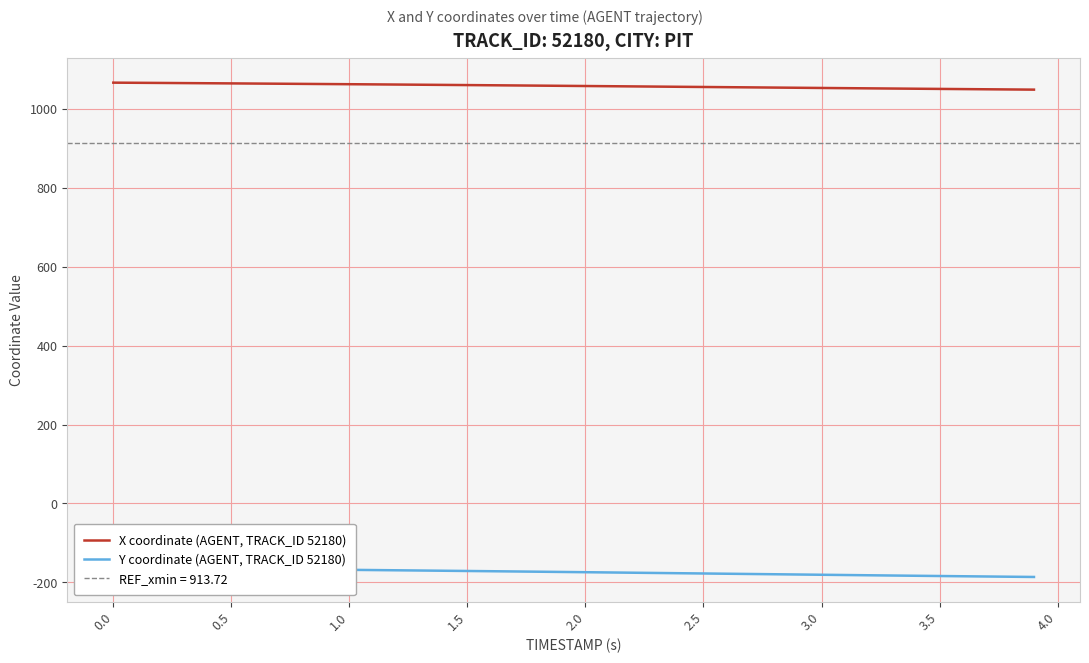

What is the lowest value of the X coordinate (AGENT, TRACK_ID 52180) series?

1049.1